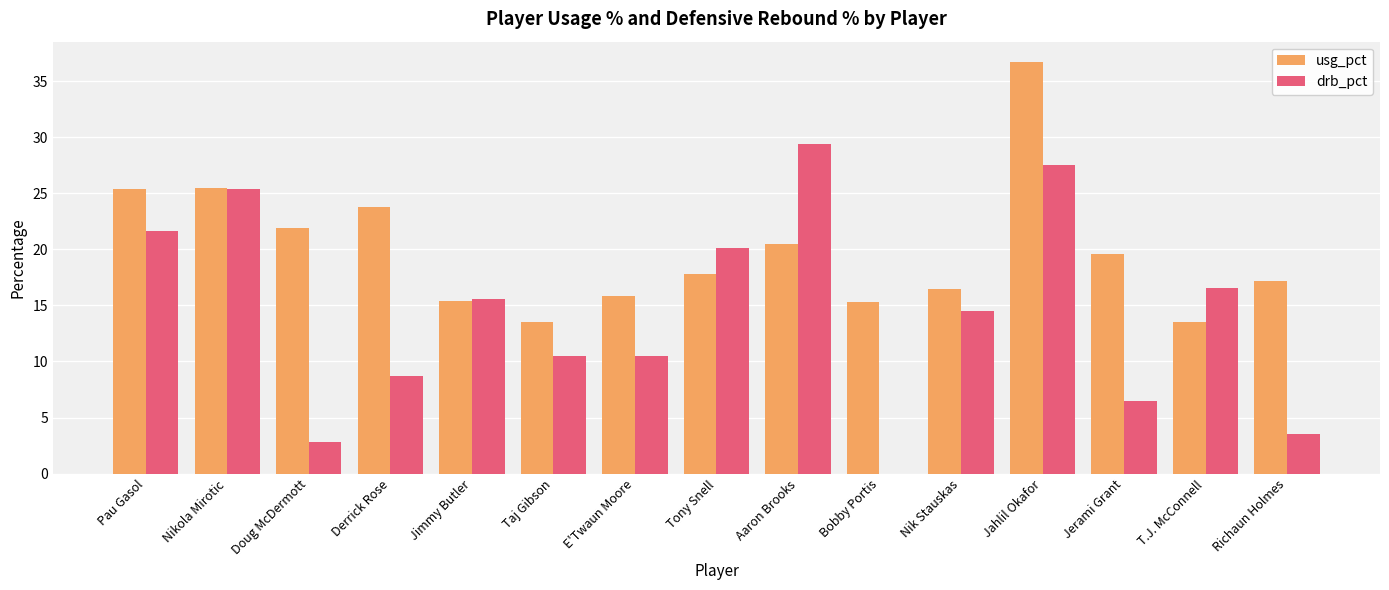

Which category has the highest value in the drb_pct series?

Aaron Brooks